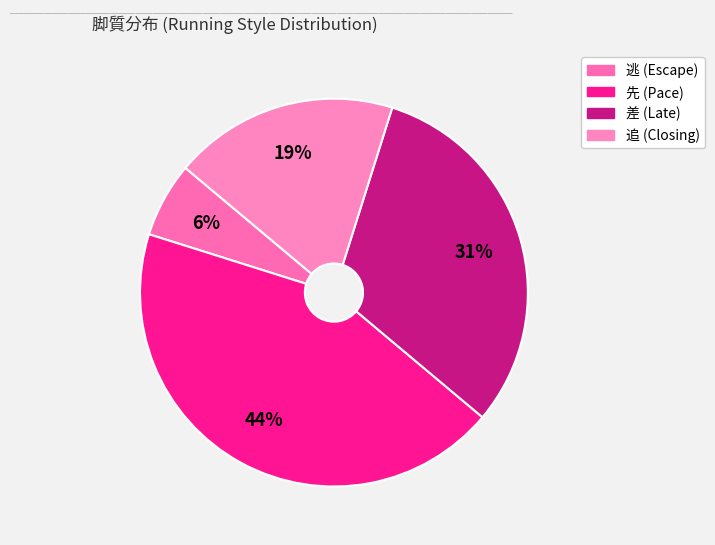

How many slices are in this pie chart?

4